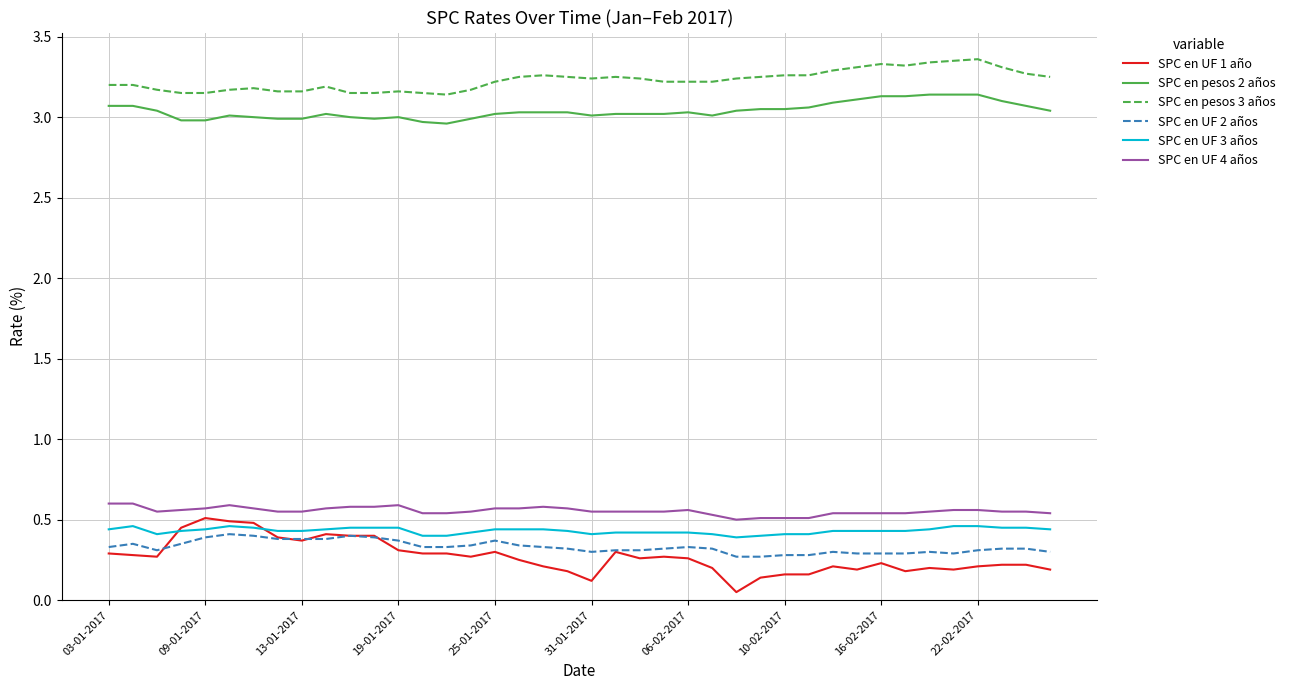

Which series has the largest total across all categories?

SPC en pesos 3 años